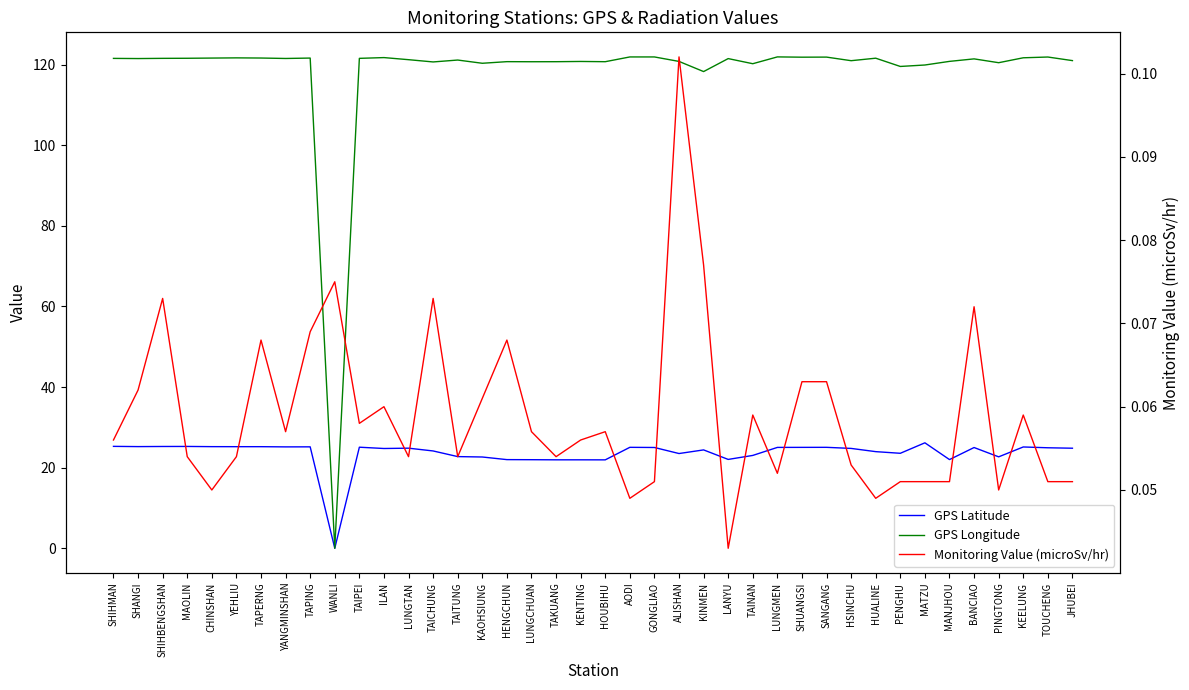

True or false: GPS Longitude has more than 2 points higher than both neighbors.

True